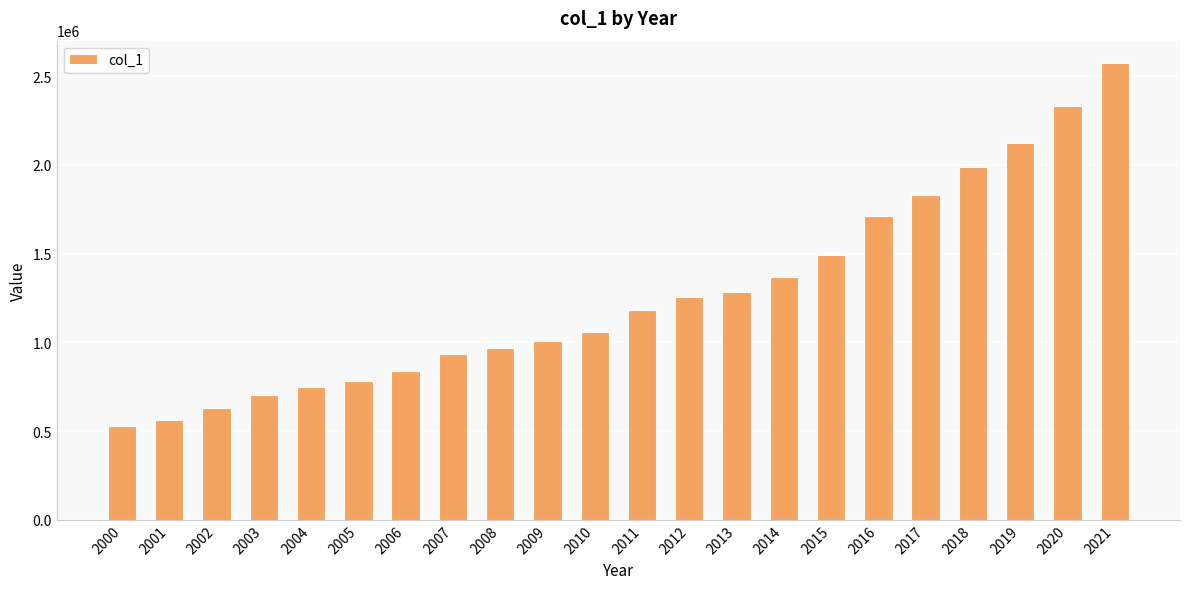

What is the value of the 18th bar from the left?

1827874